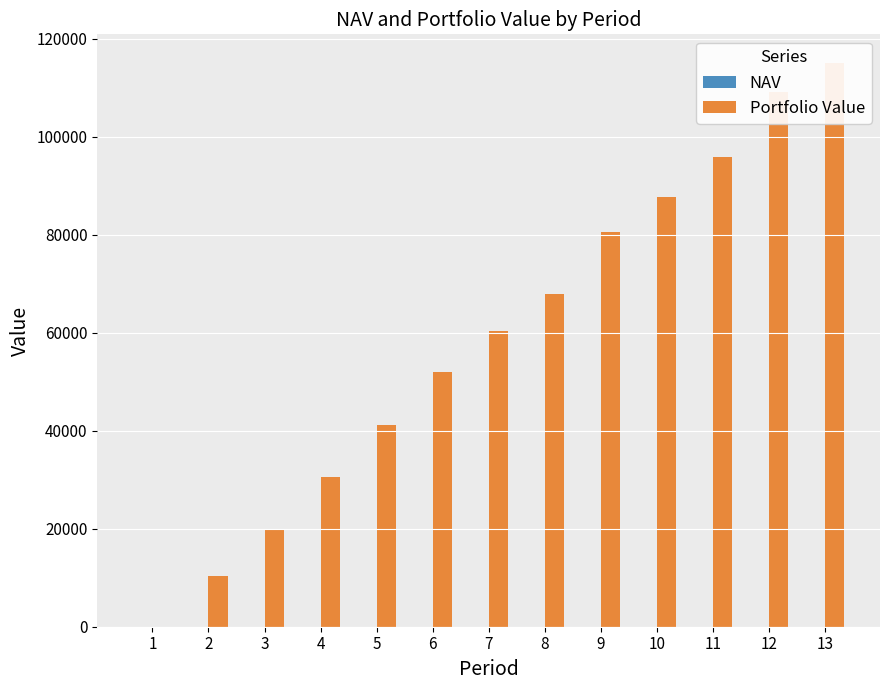

How many bars are there in total?

26